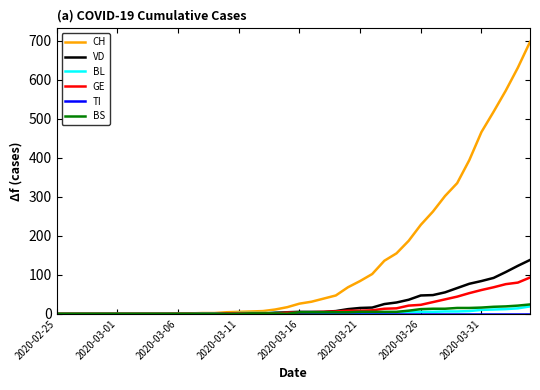

Which series has the widest spread of values?

CH